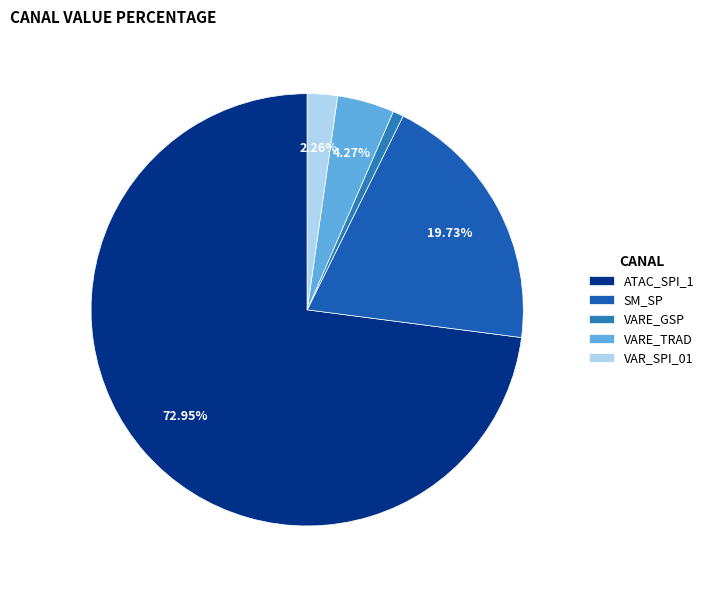

Which slice is the smallest?

VARE_GSP